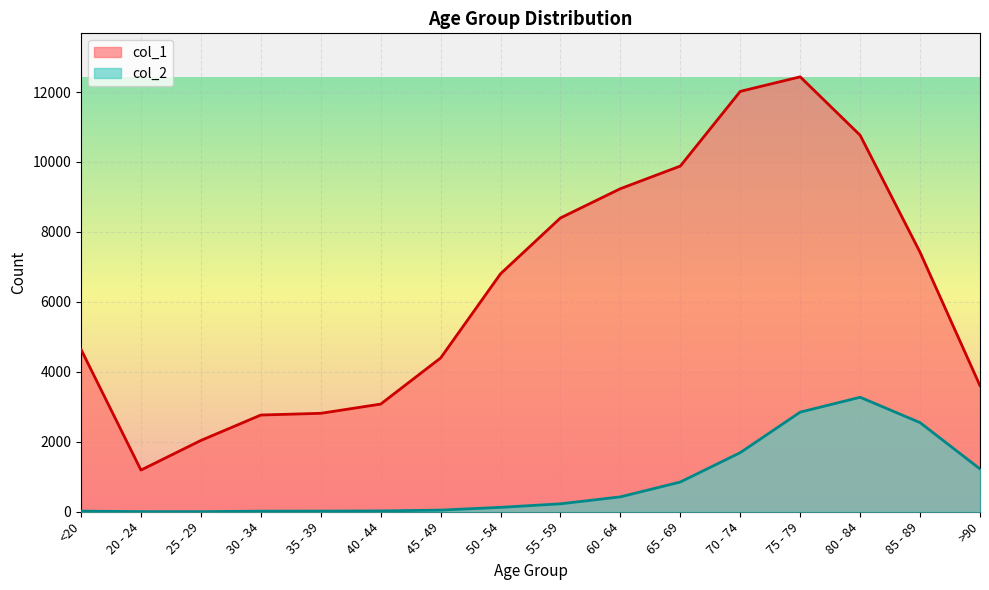

What is the maximum value for col_2?

3273